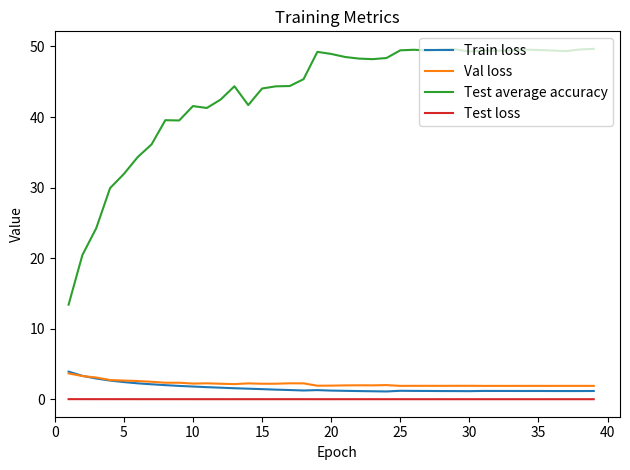

Which series has the largest total across all categories?

Test average accuracy